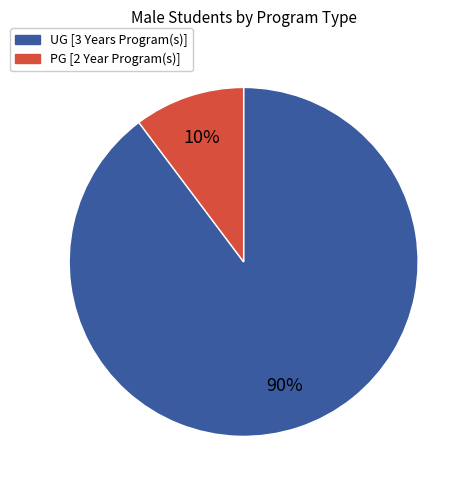

Do PG [2 Year Program(s)] and UG [3 Years Program(s)] together represent more than half of the pie?

Yes